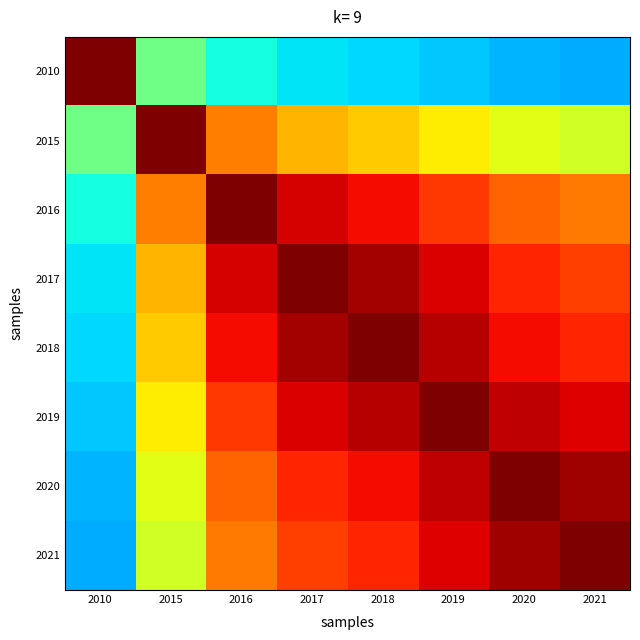

Reading left to right, list all the values displayed in this chart.

2010: 2010=1.0	2015=0.5	2016=0.4	2017=0.3	2018=0.3	2019=0.3	2020=0.3	2021=0.3
2015: 2010=0.5	2015=1.0	2016=0.8	2017=0.7	2018=0.7	2019=0.7	2020=0.6	2021=0.6
2016: 2010=0.4	2015=0.8	2016=1.0	2017=0.9	2018=0.9	2019=0.9	2020=0.8	2021=0.8
2017: 2010=0.3	2015=0.7	2016=0.9	2017=1.0	2018=1.0	2019=0.9	2020=0.9	2021=0.8
2018: 2010=0.3	2015=0.7	2016=0.9	2017=1.0	2018=1.0	2019=1.0	2020=0.9	2021=0.9
2019: 2010=0.3	2015=0.7	2016=0.9	2017=0.9	2018=1.0	2019=1.0	2020=0.9	2021=0.9
2020: 2010=0.3	2015=0.6	2016=0.8	2017=0.9	2018=0.9	2019=0.9	2020=1.0	2021=1.0
2021: 2010=0.3	2015=0.6	2016=0.8	2017=0.8	2018=0.9	2019=0.9	2020=1.0	2021=1.0